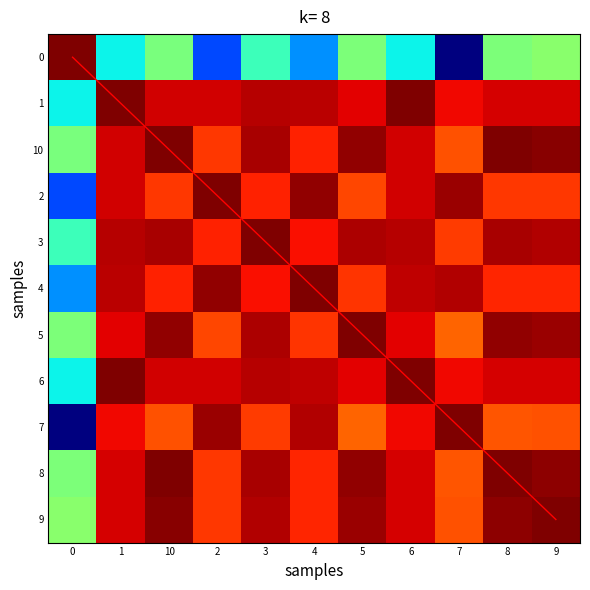

What is the average value of the 1 series?

0.9